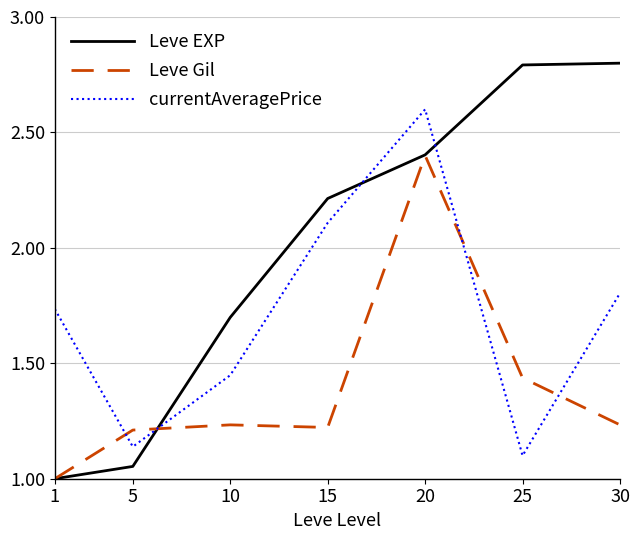

How many series are shown in this chart?

3